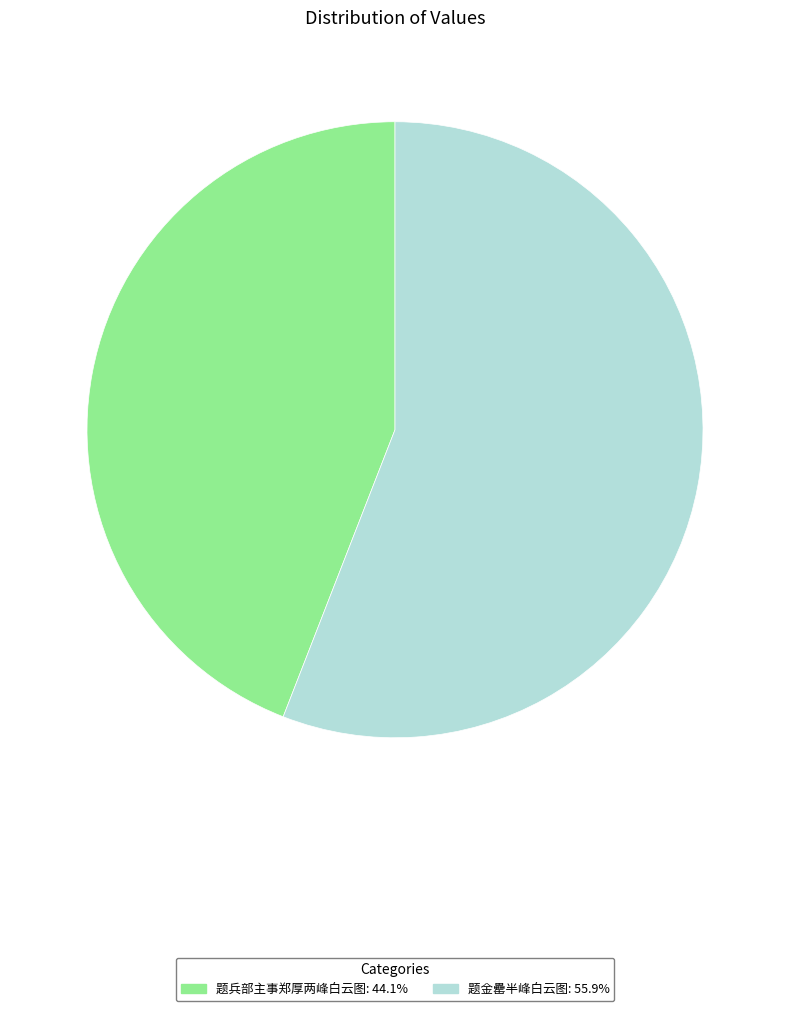

Is it true that 题金罍半峰白云图 is 56% of the pie?

True